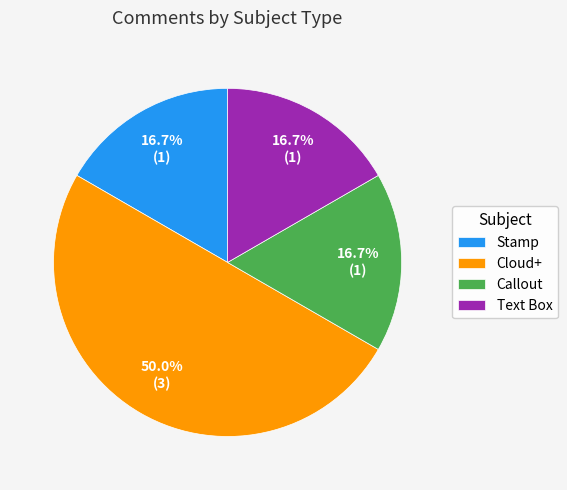

Which slice is the largest?

Cloud+